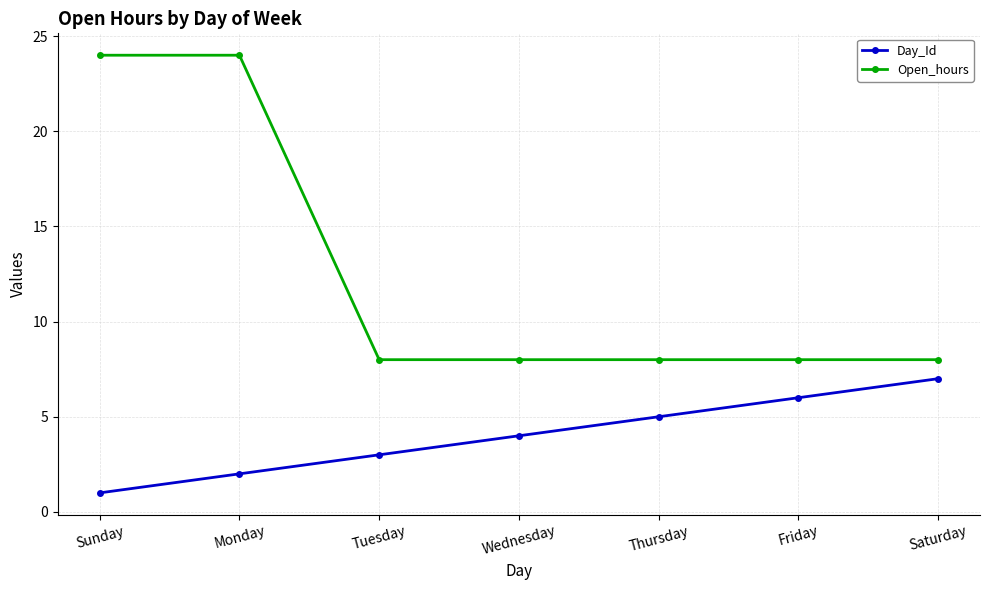

What is the sum of the Day_Id values at Thursday and Saturday?

12